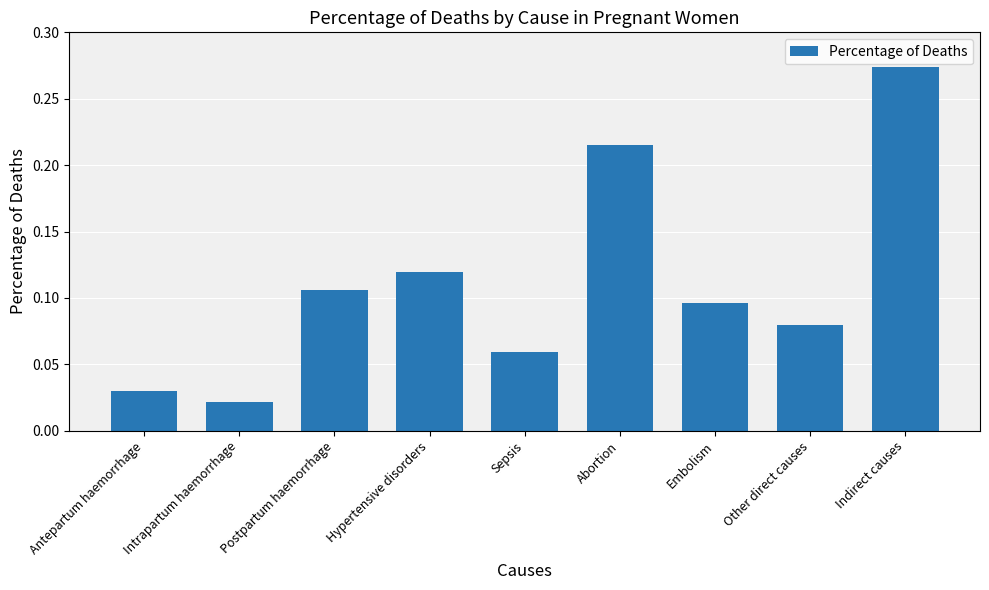

What is the sum of all values?

1.0